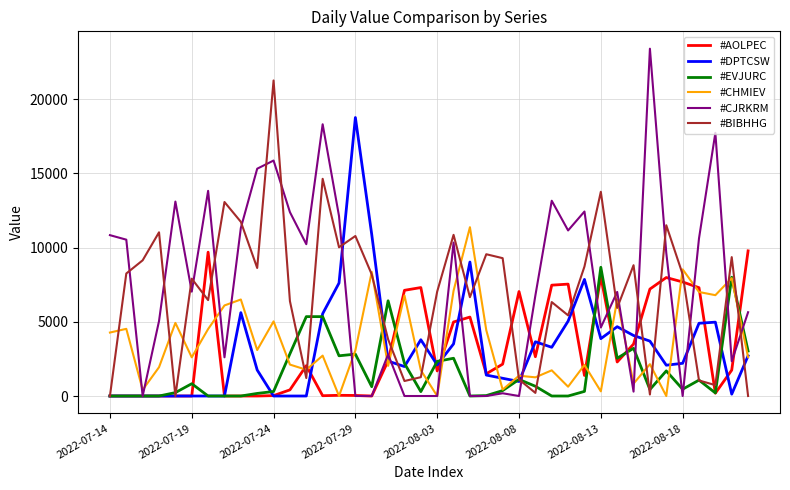

What is the maximum value shown in the chart?

23412